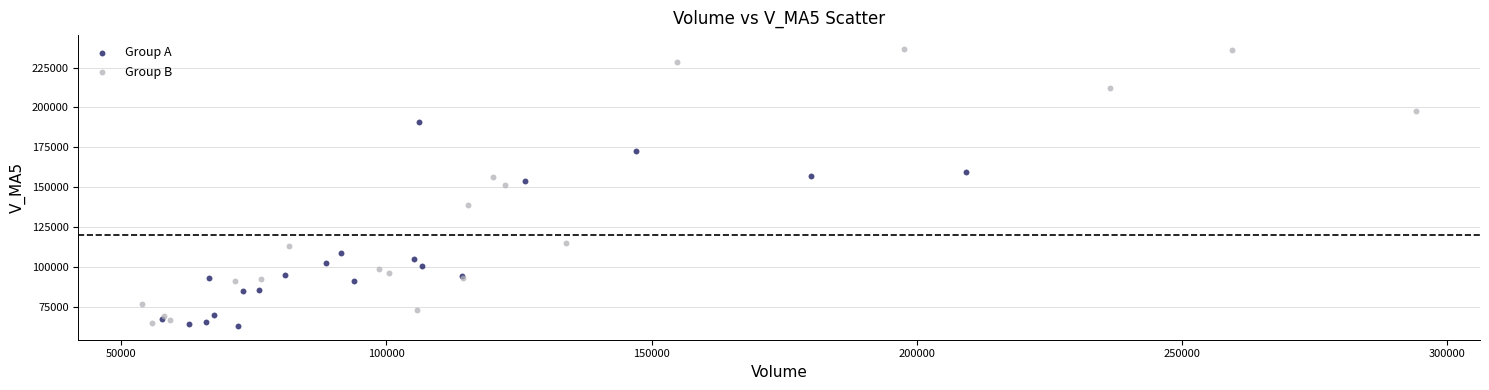

Which series contains the highest Y value?

Group B